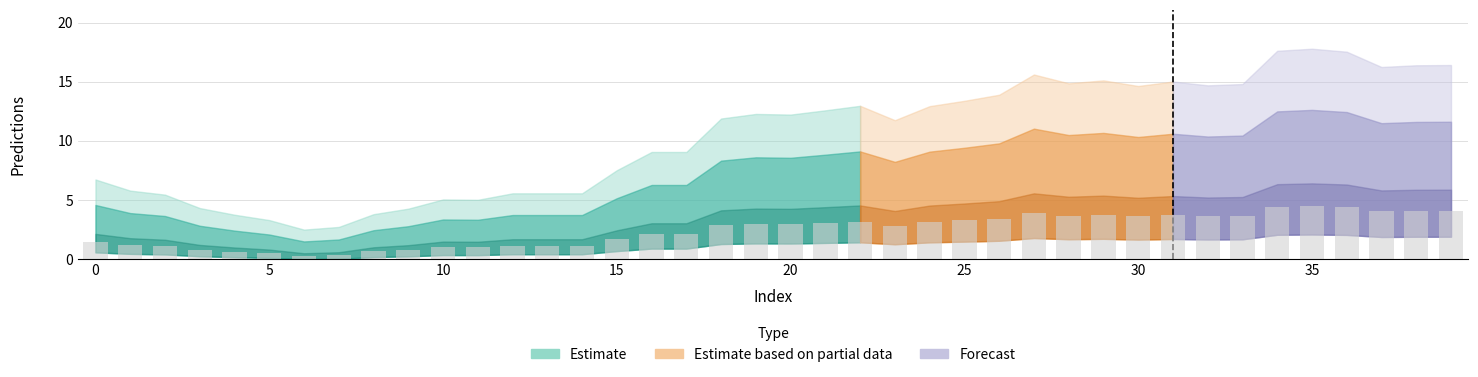

What is the sum of all values?

98.2